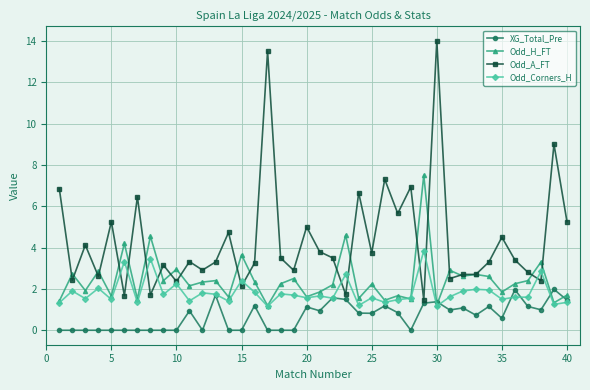

At how many categories does at least one series exceed 2?

40